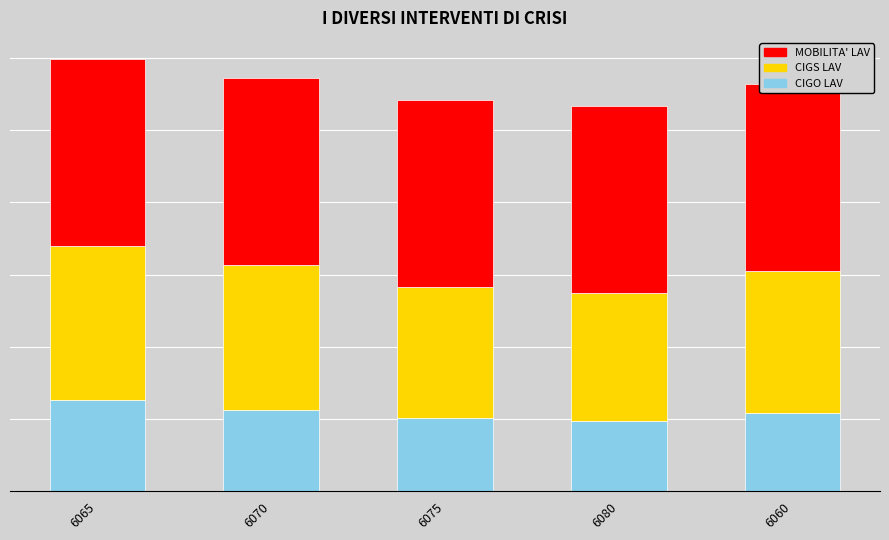

What is the sum of all MOBILITA LAV (straddle_value) values?

129.2